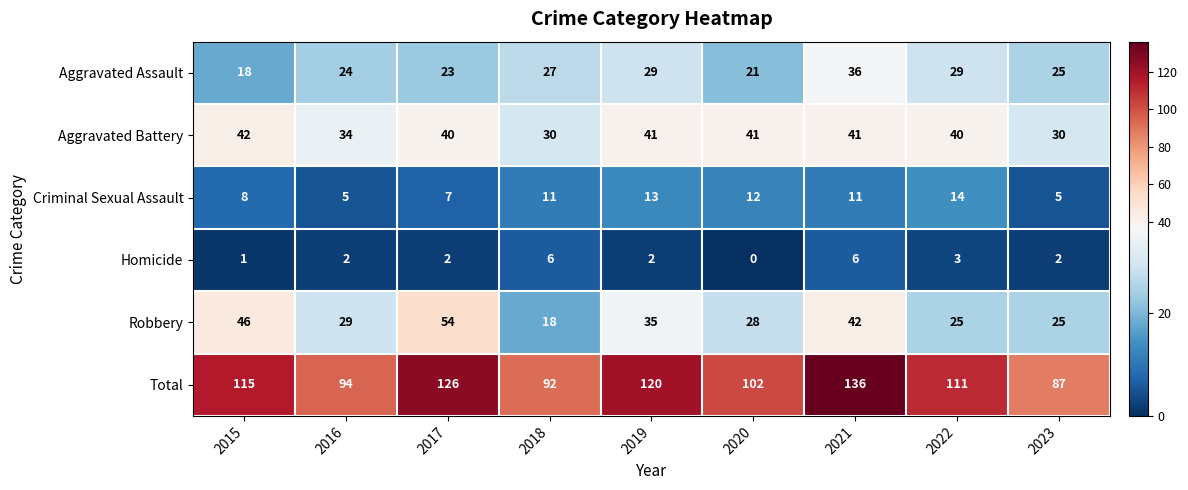

What is the total value across all series at 2021?

272